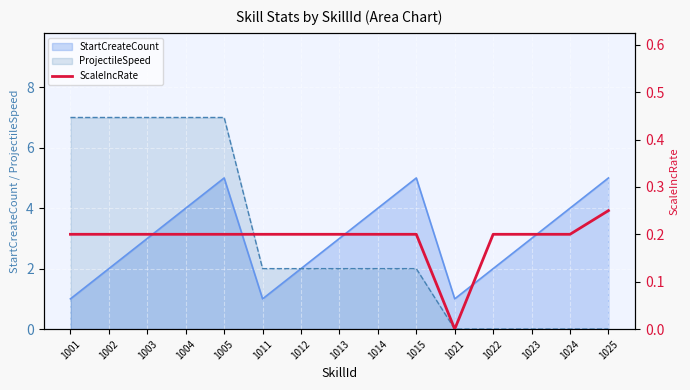

How many interior local valleys (lower than both neighbors) does the data have?

1